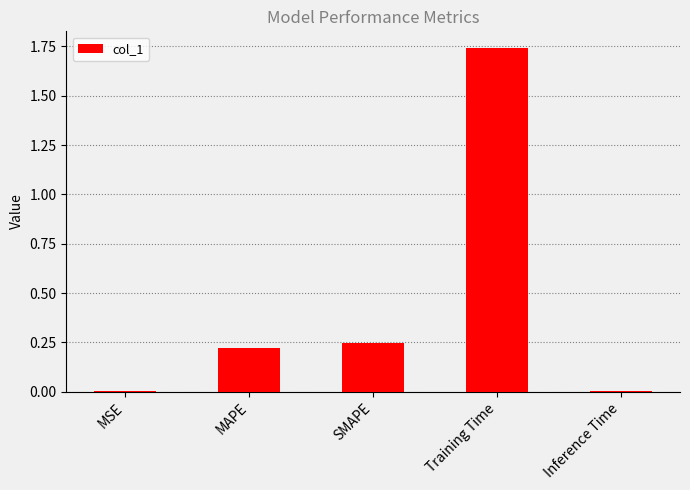

How many distinct data groups are displayed?

1